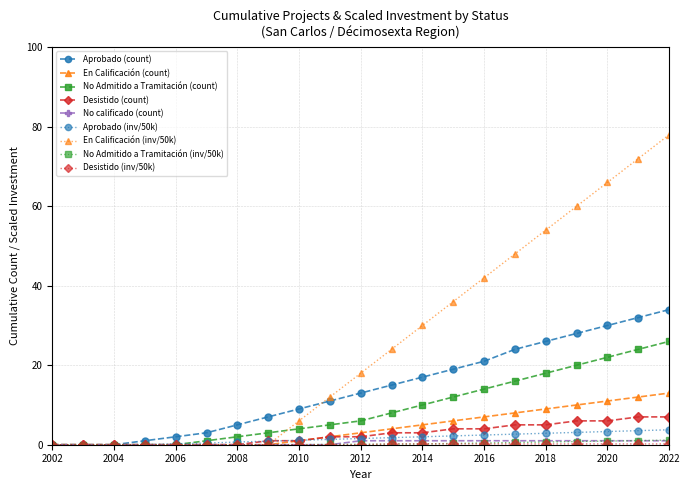

What is the value of the Desistido (count) point at the 21st from the left?

7.0